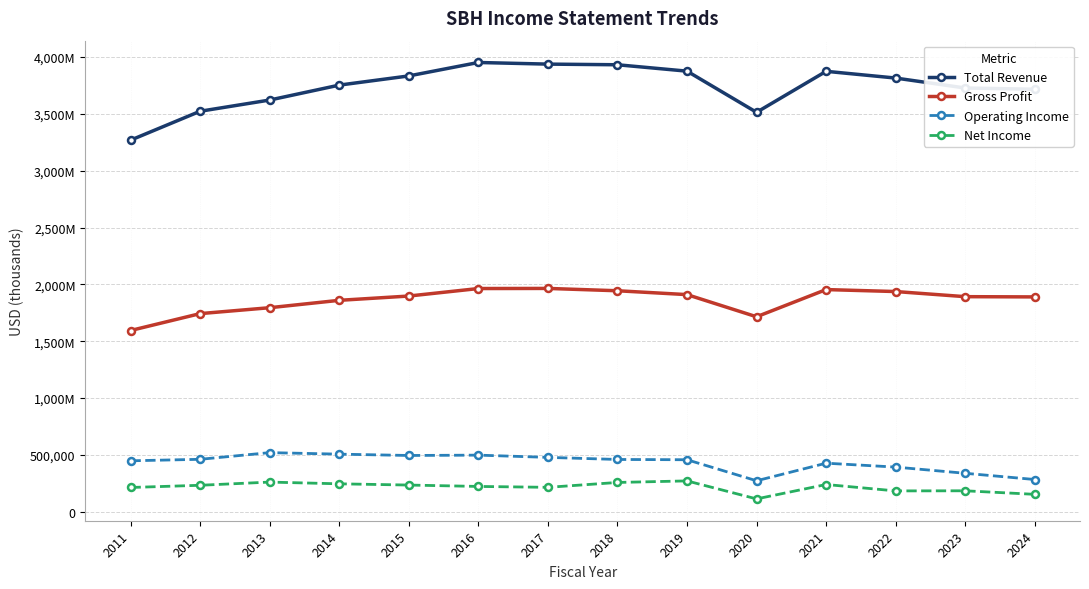

Is this an area chart (filled region under the line)?

No